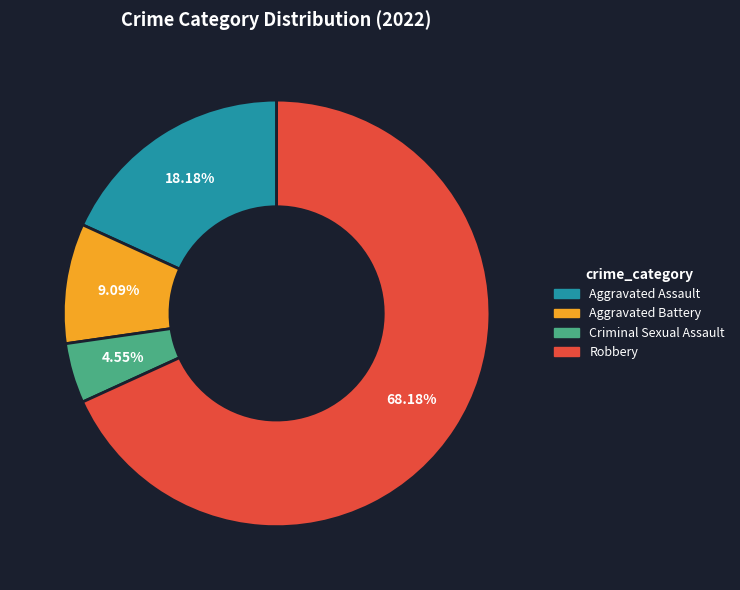

To the nearest percent, what is the combined percentage of Robbery and Aggravated Battery?

77%